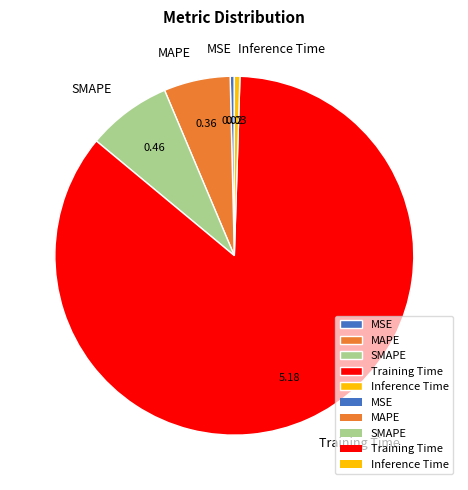

Between Inference Time and Training Time, which is larger?

Training Time